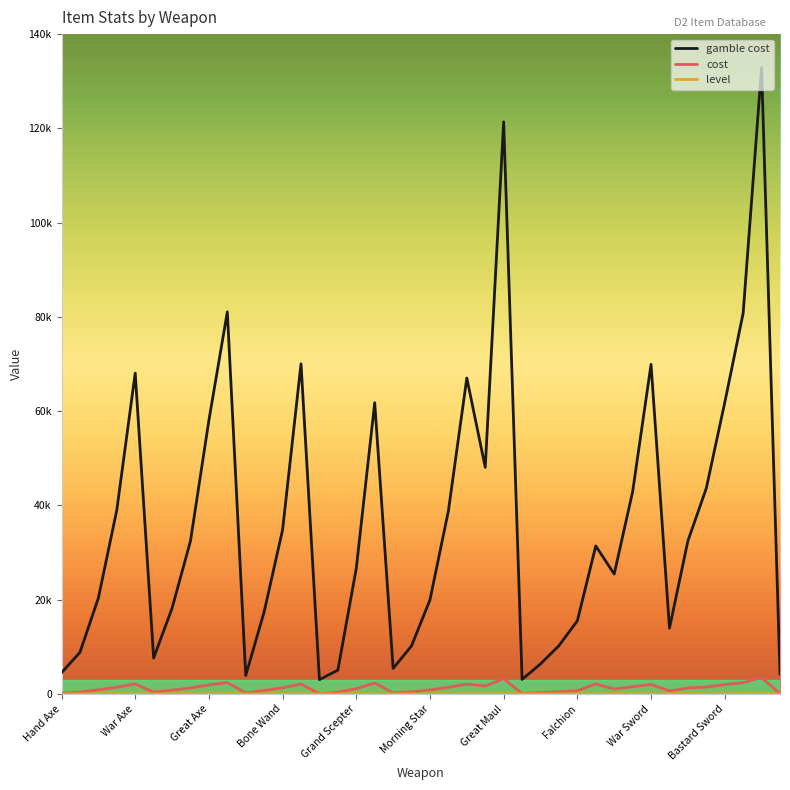

Reading left to right, what are all the values shown in this chart?

gamble cost: 4510	8821	20349	38999	68075	7624	18172	32454	58068	81070	3910	17440	34828	70048	3032	5050	26635	61783	5400	10204	19972	38828	67025	48070	121380	3072	6370	10228	15513	31397	25435	42900	69919	13940	32454	43639	61804	80800	132883	4180
cost: 170	403	873	1421	2123	354	806	1262	1916	2410	205	745	1296	2098	32	350	1109	2323	225	463	844	1412	2081	1670	3215	72	274	466	683	2127	1029	1520	1997	644	1262	1459	1971	2400	3451	60
level: 3	7	13	19	25	6	12	17	23	27	2	12	18	26	1	3	15	21	4	8	13	19	25	21	32	1	5	8	11	11	15	20	27	10	17	21	24	27	33	3